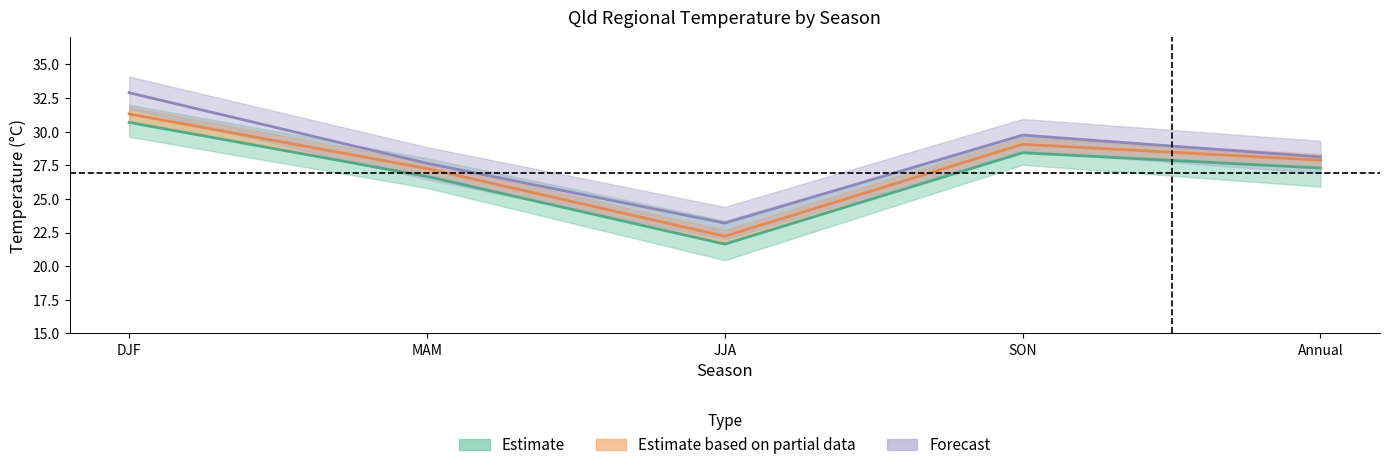

At which category does the chart reach its minimum across all series?

JJA